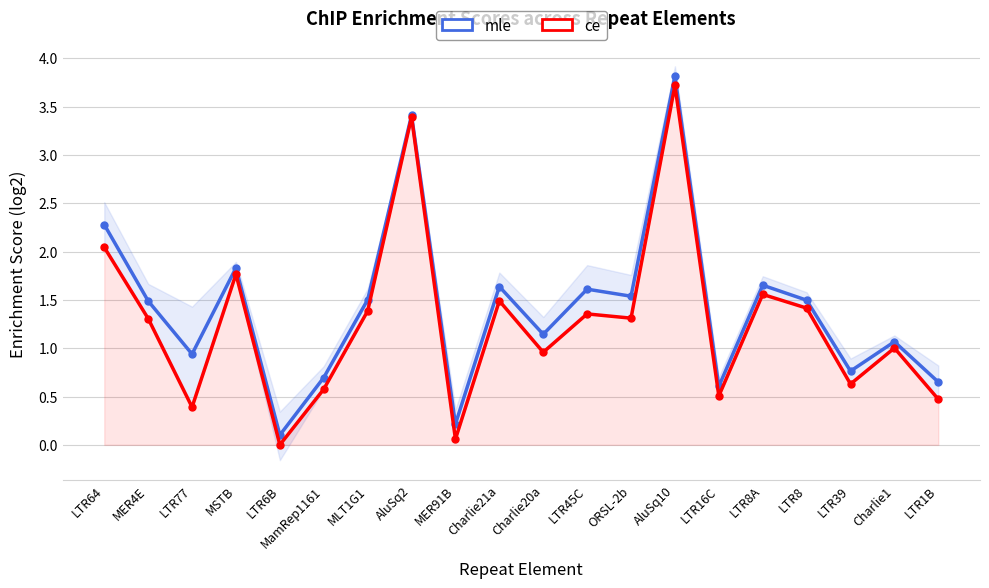

List the series in order of their overall mean, highest first.

mle, ce